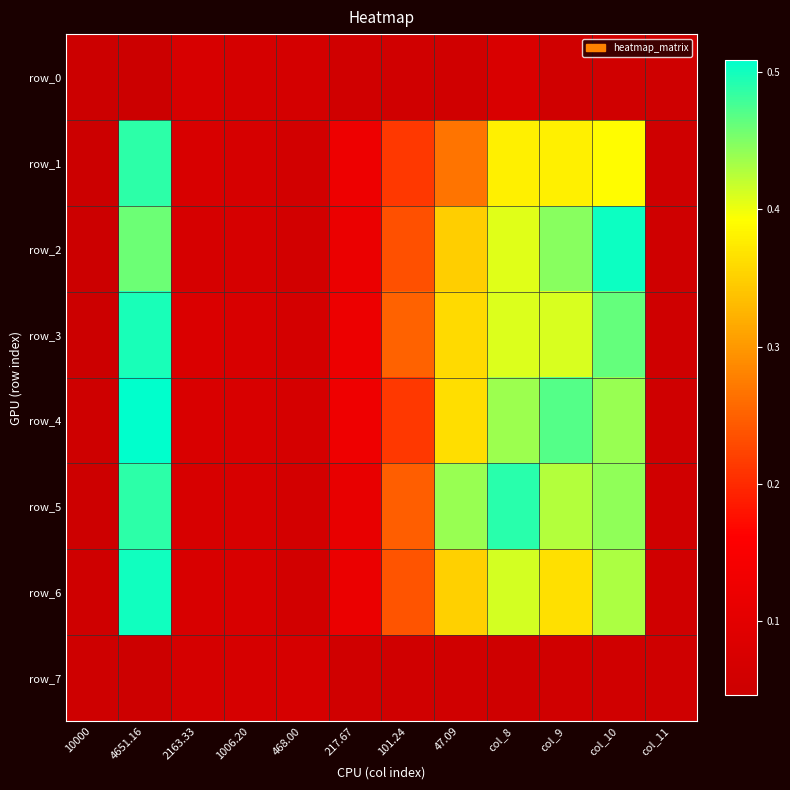

What is the average value of the row_7 series?

0.1